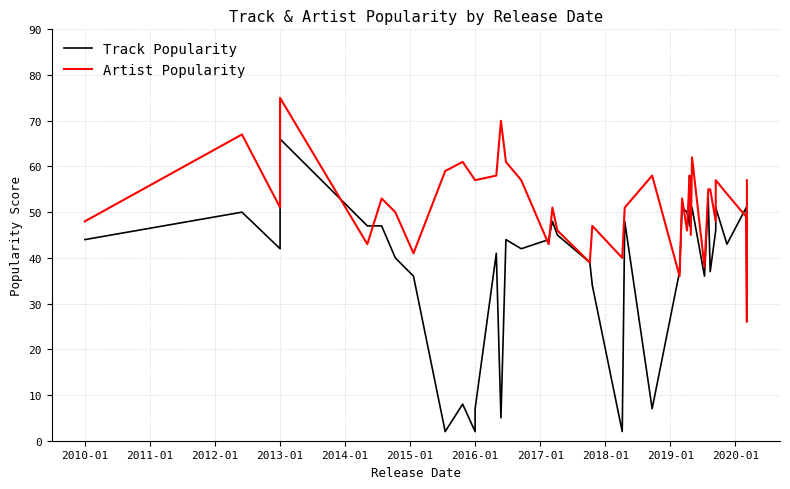

What is the label of the 12th point from the left?

2016-01